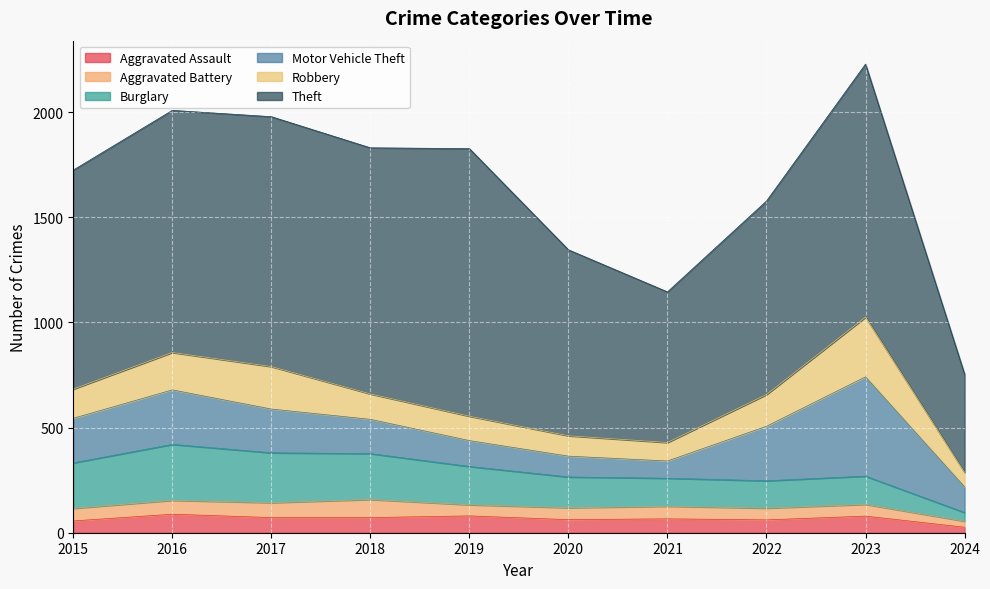

Which category has the lowest value across all series?

2024